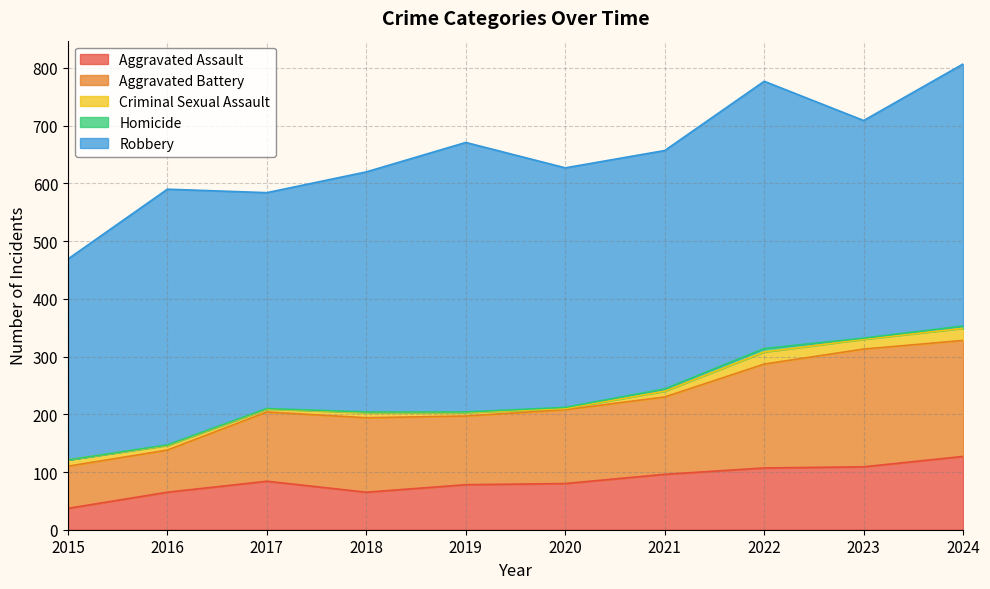

What is the difference between the maximum and minimum values in the Homicide series?

6